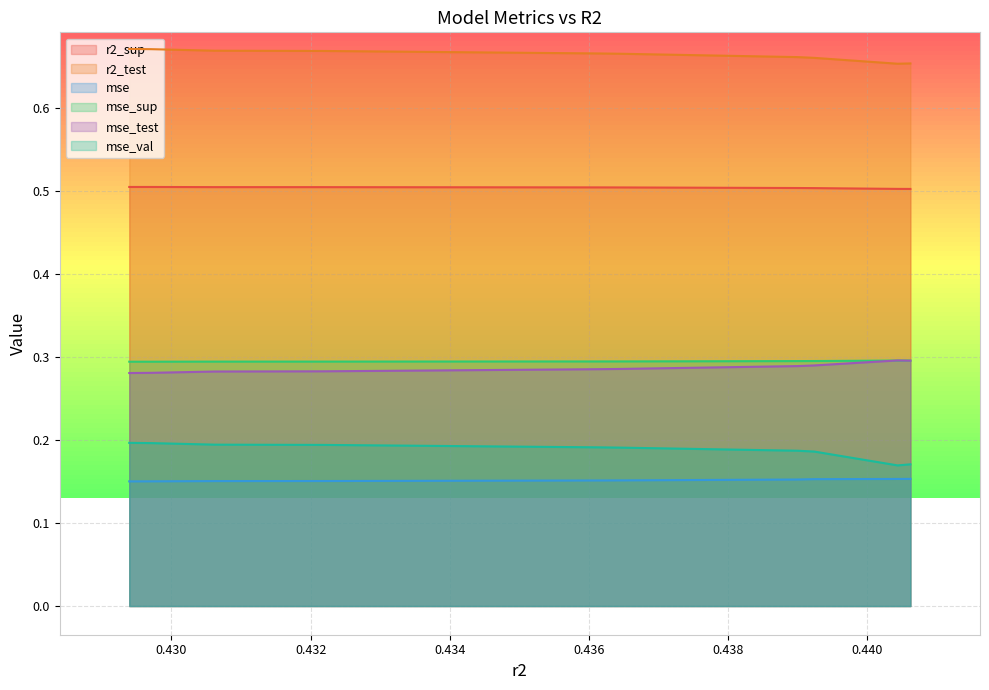

What is the average value of the mse series?

0.2